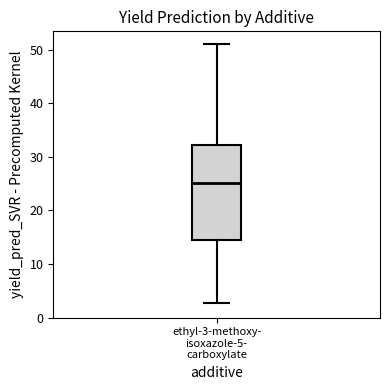

Transcribe this box plot: give where the median line is, the range the box spans, and where the two whiskers end, as read against the y-axis. The values are not printed on the chart, so give them approximately, as read against the axis.

median 25, box 14 to 32, whiskers 3 to 51